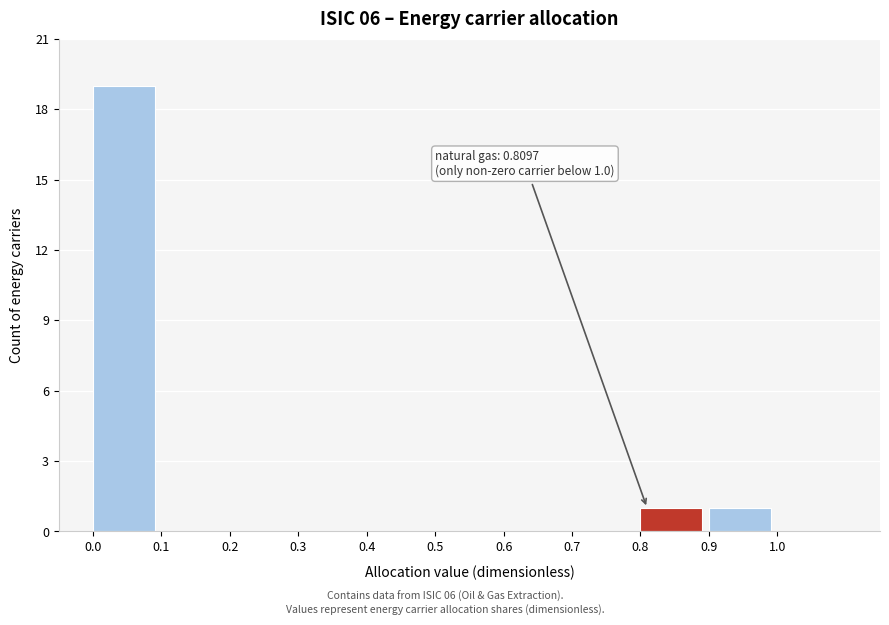

Which range on the x-axis has the tallest bar?

0.0 to 0.1